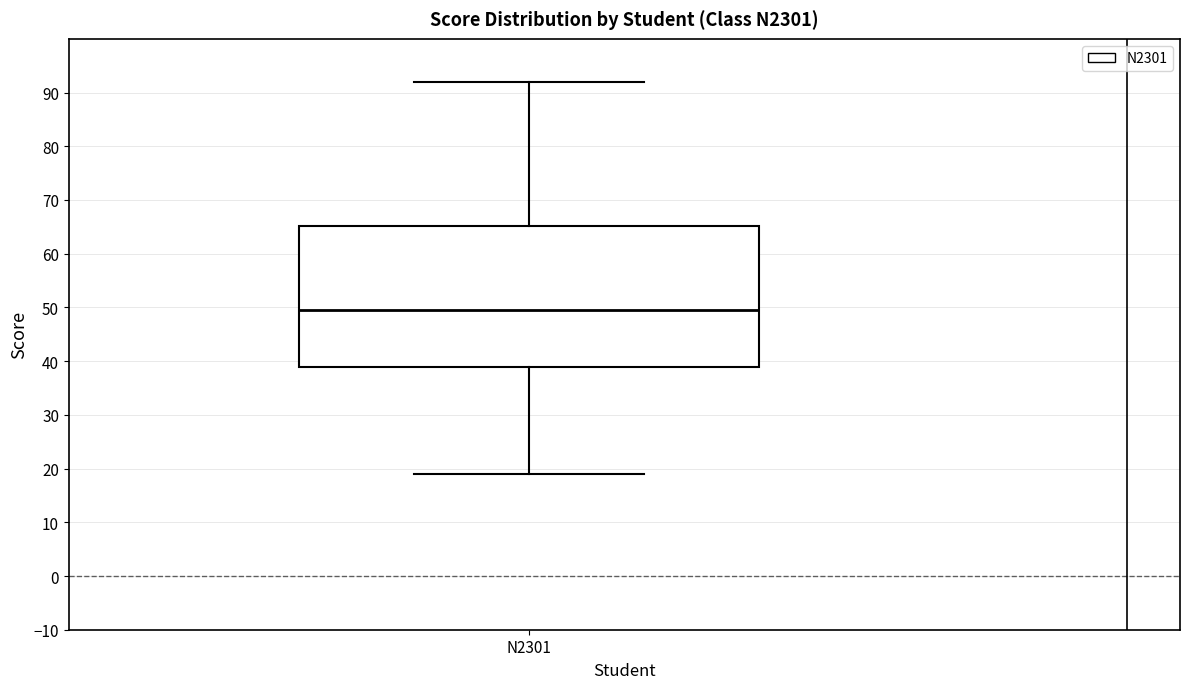

Transcribe this box plot: give where the median line is, the range the box spans, and where the two whiskers end, as read against the y-axis. The values are not printed on the chart, so give them approximately, as read against the axis.

median 50, box 39 to 65, whiskers 19 to 92